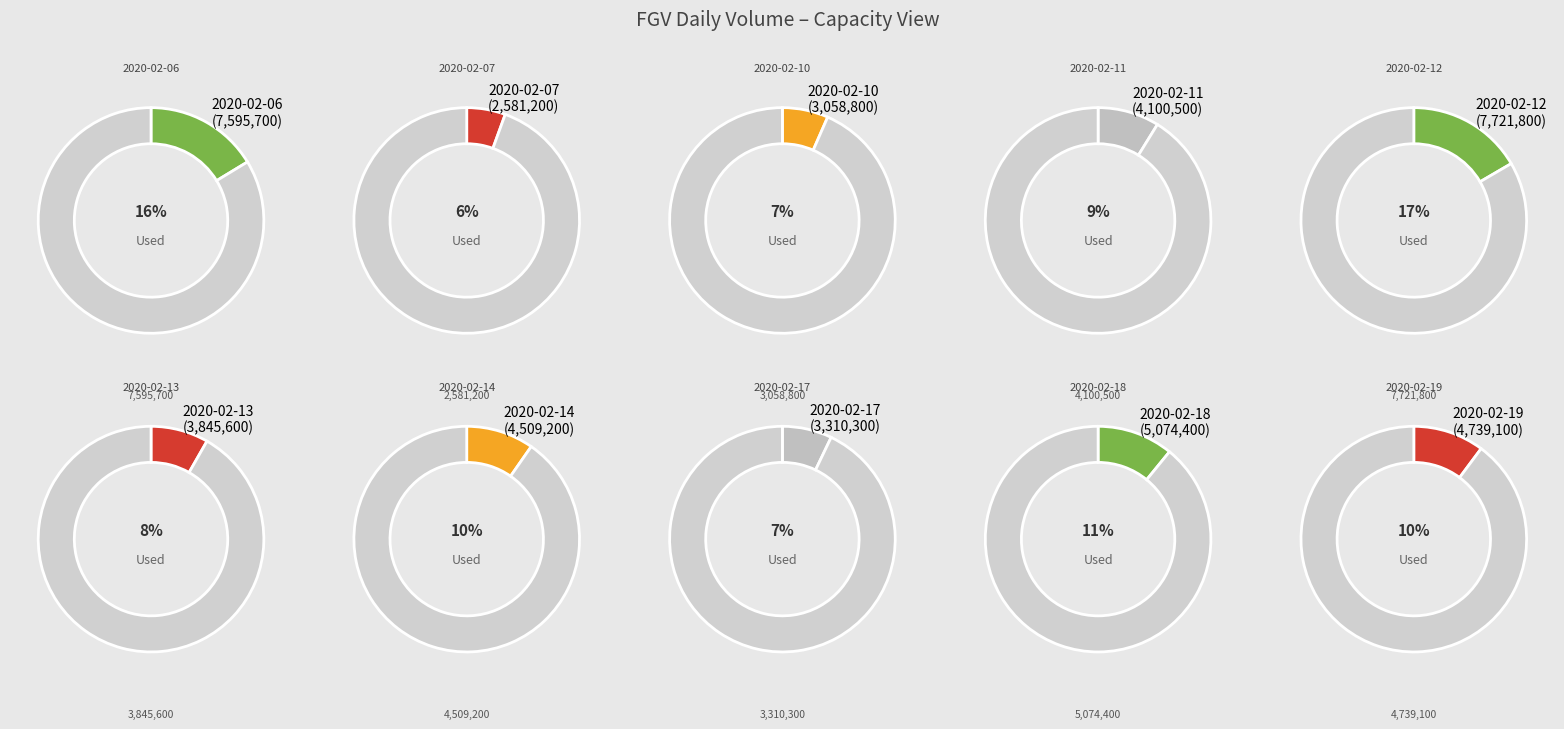

How many slices are in this pie chart?

10